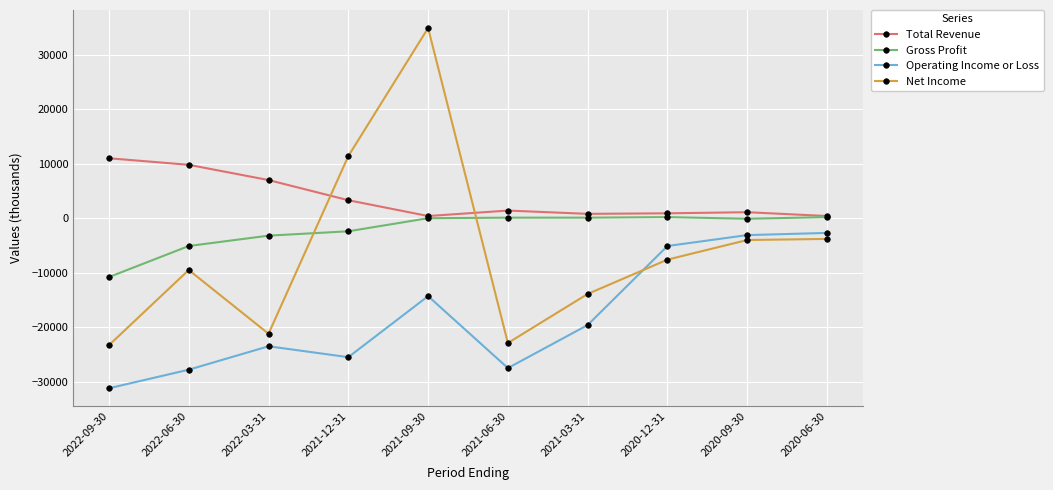

At which label does Operating Income or Loss first exceed -19600?

2021-09-30